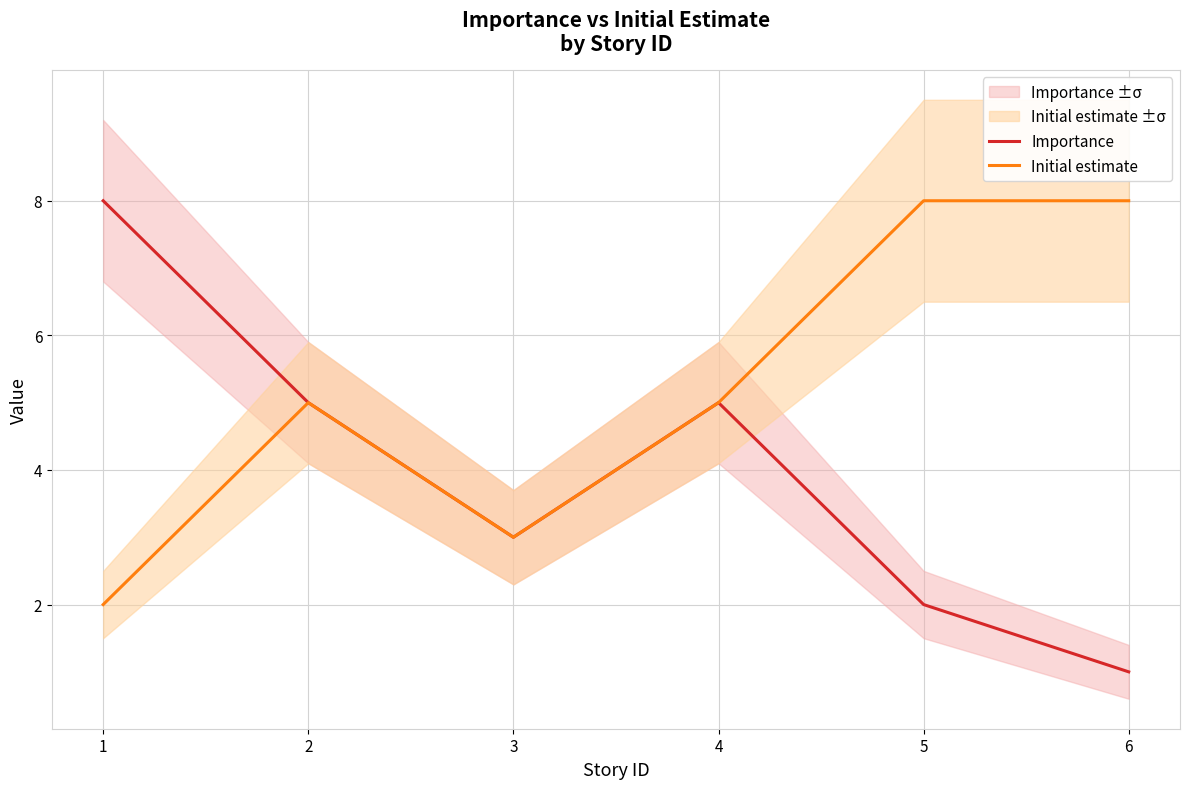

True or false: Importance and Initial estimate cross at least once.

False